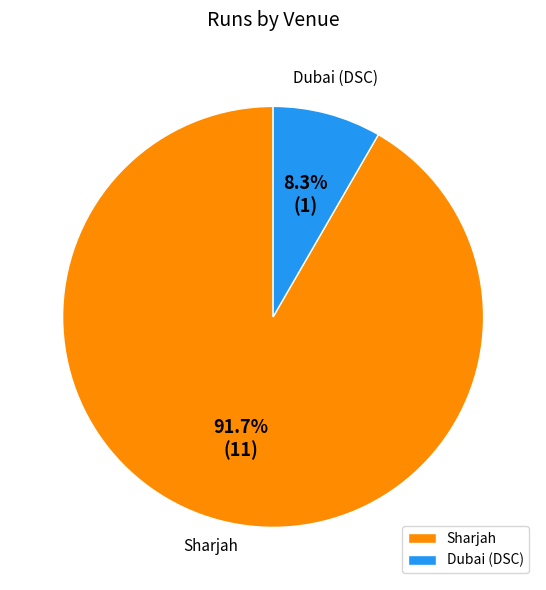

Is there a majority slice in this chart?

Yes